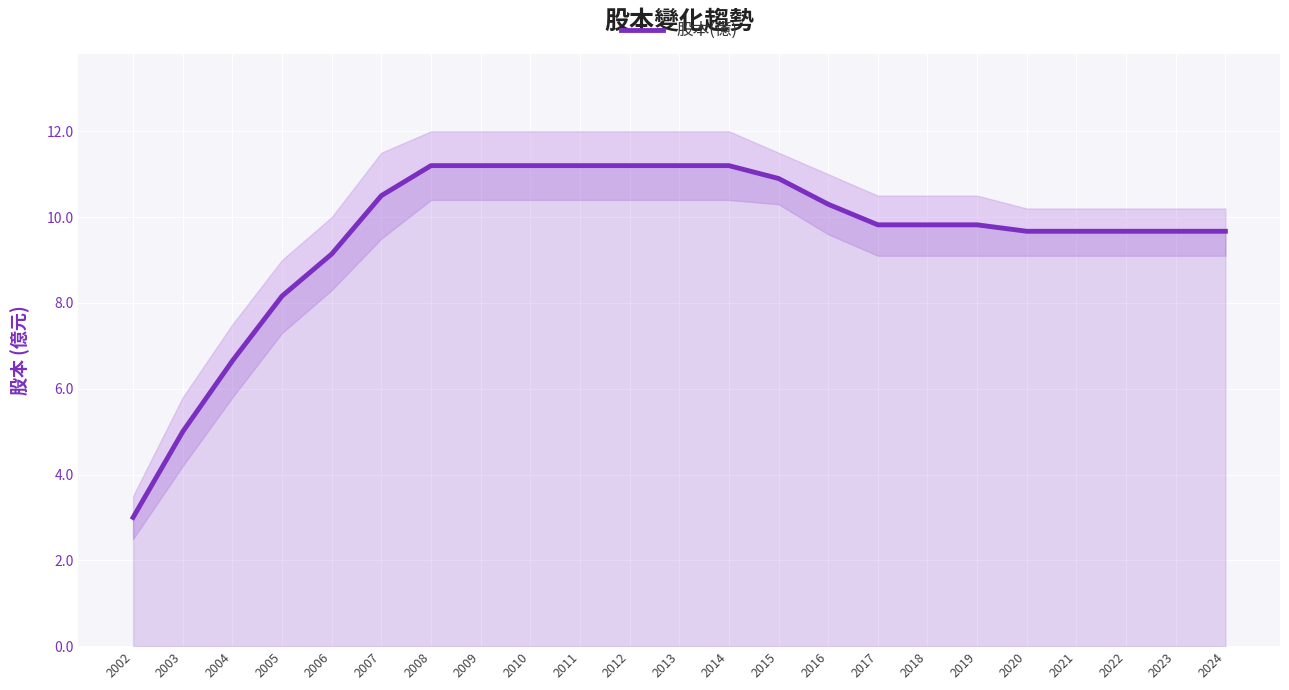

True or false: the data shows 11.2 at 2012.

True